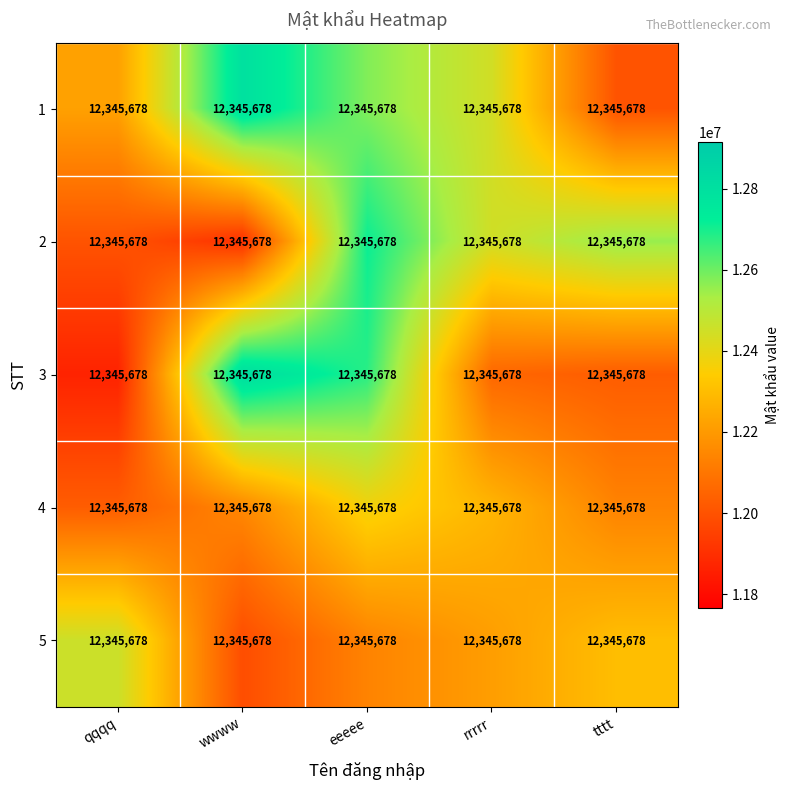

The value of 1 at eeeee is 5816250.4. True or false?

False